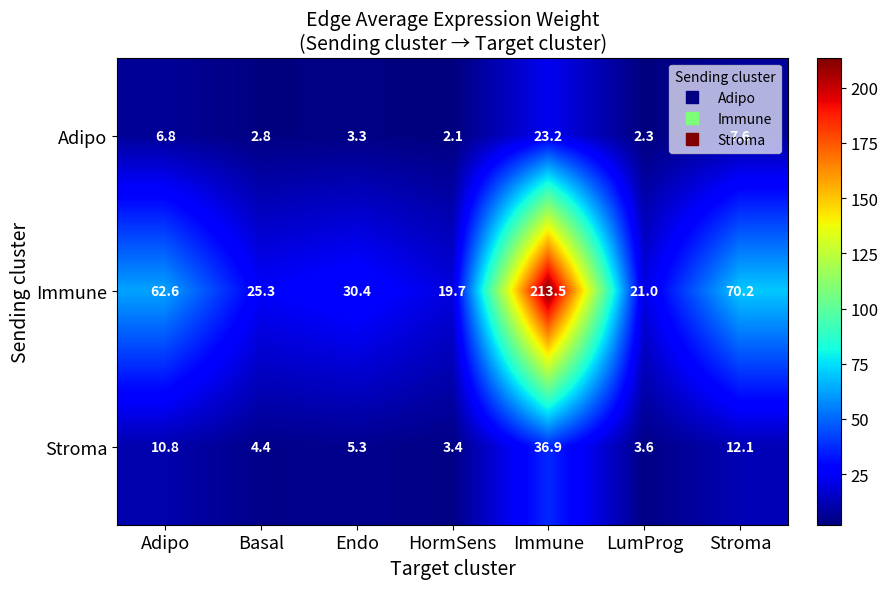

How many values in the Immune series are below 30?

3